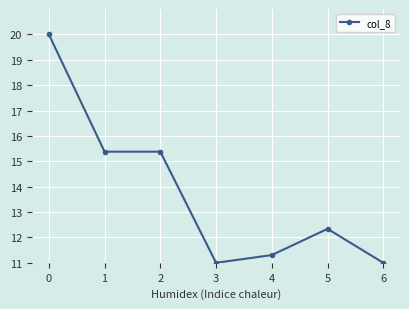

What is the minimum value shown in the chart?

11.0